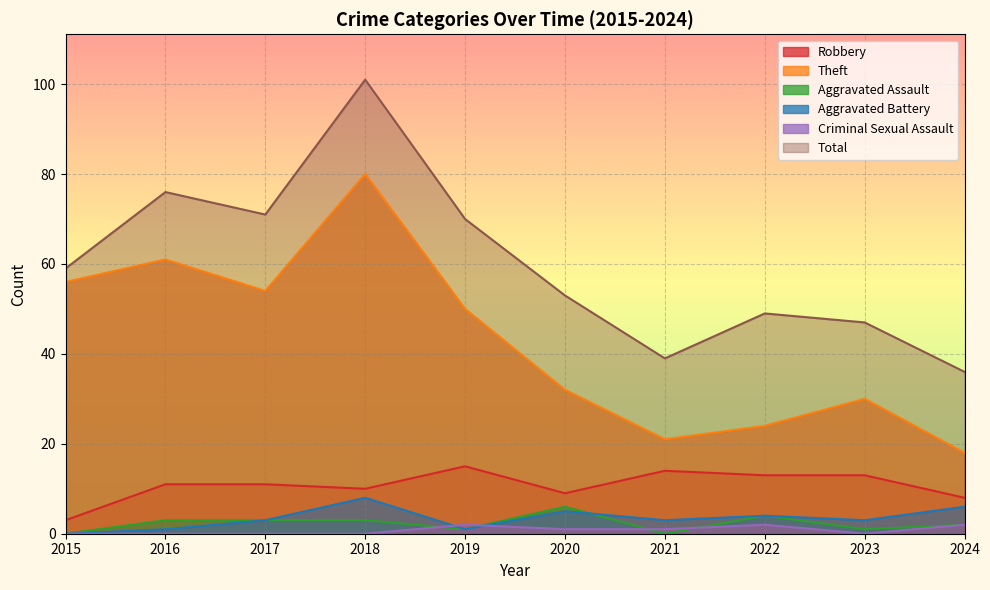

The value of Criminal Sexual Assault at 2018 is 0. True or false?

True